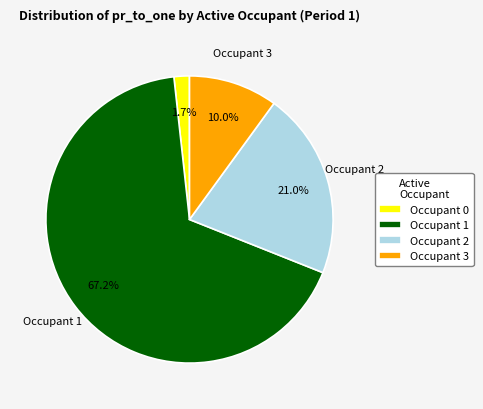

Between Occupant 2 and Occupant 1, which is larger?

Occupant 1